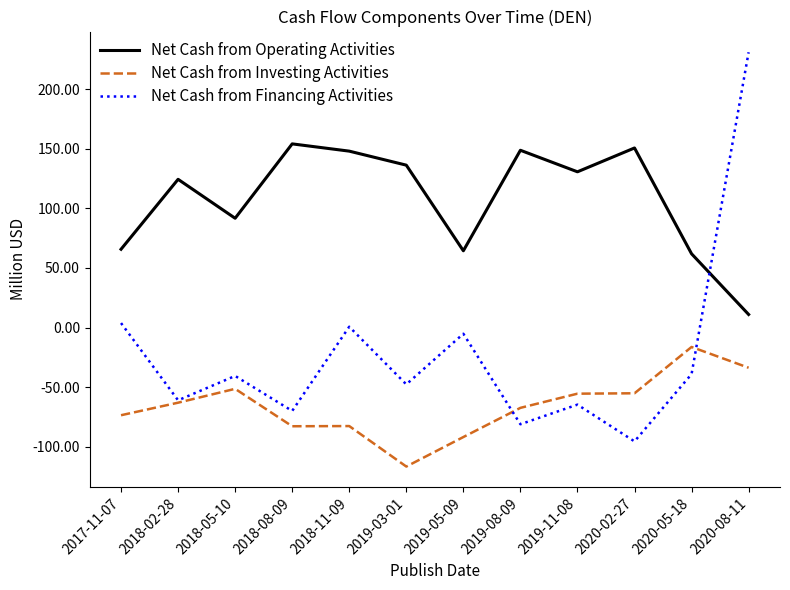

Which series ends up on top after the final intersection of Net Cash from Operating Activities and Net Cash from Financing Activities?

Net Cash from Financing Activities